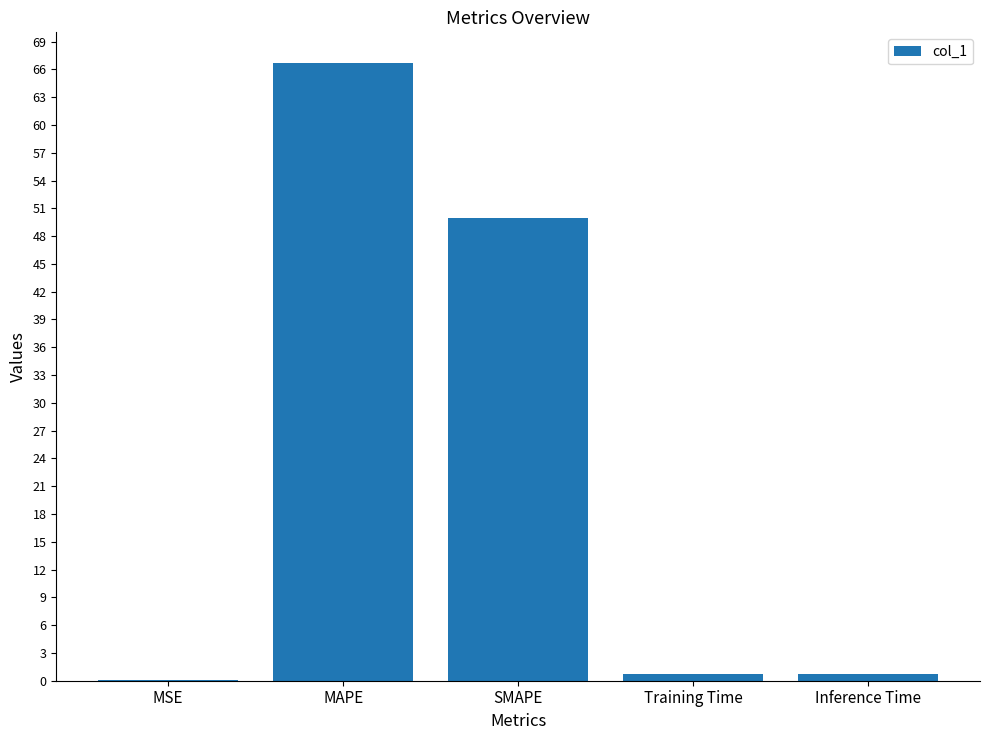

True or false: the data shows 50.0 at SMAPE.

True